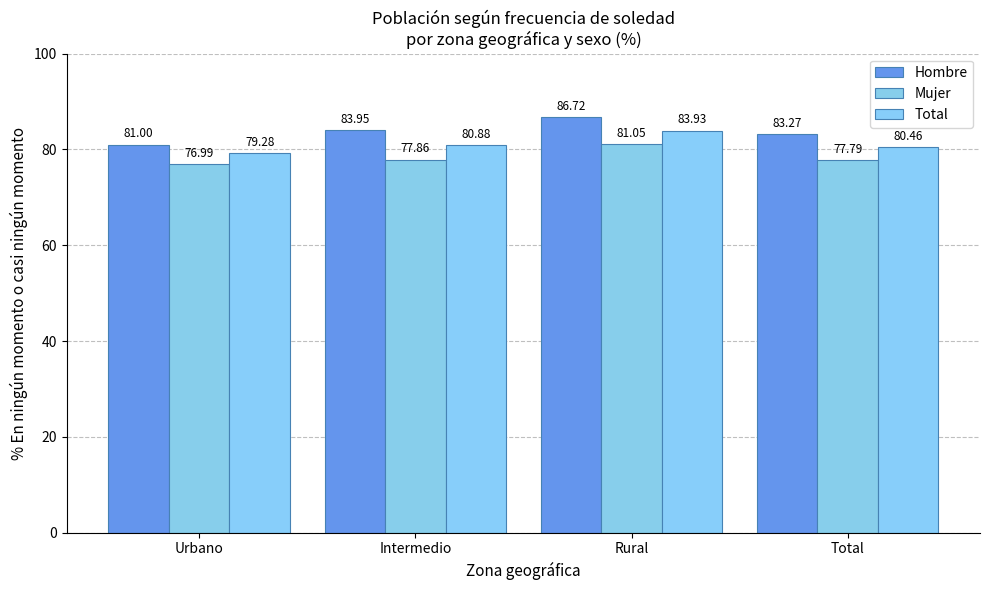

What is the difference between the Mujer values at Total and Rural?

3.3